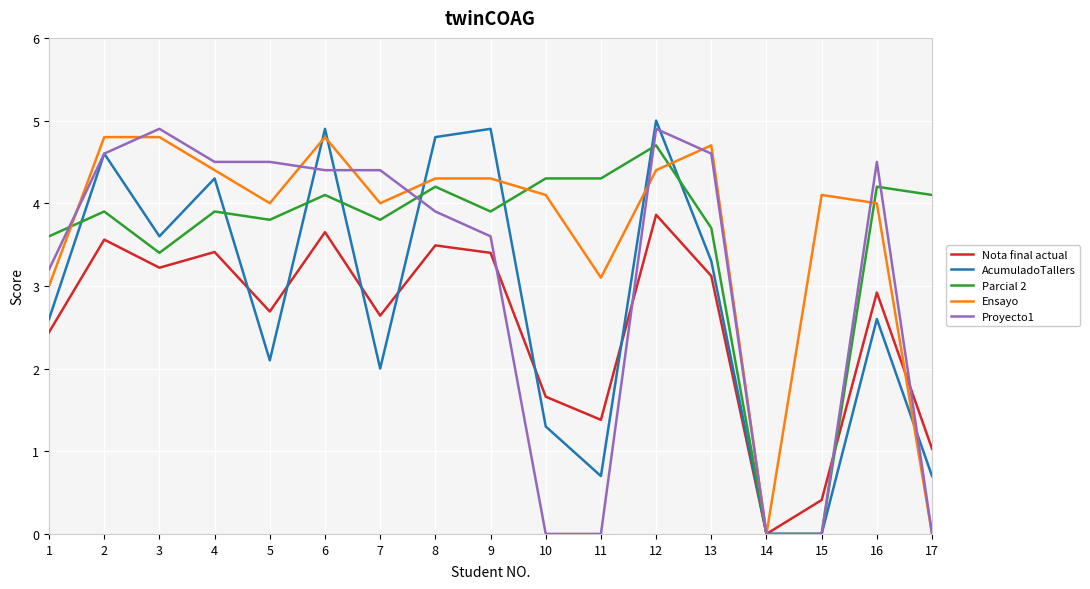

What is the difference between the Proyecto1 values at 16 and 11?

4.5